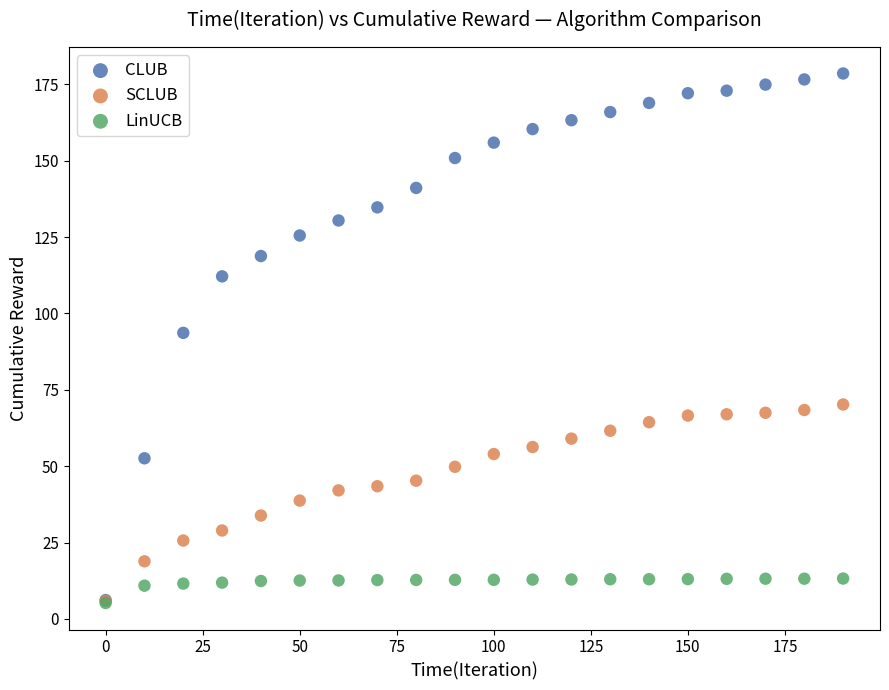

What are all the series names shown in the legend?

CLUB, SCLUB, LinUCB